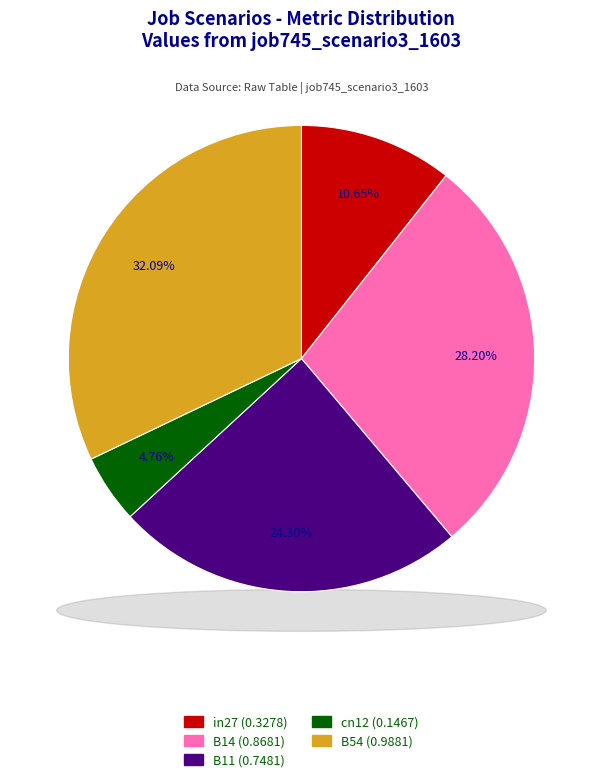

How many segments does this pie chart have?

5